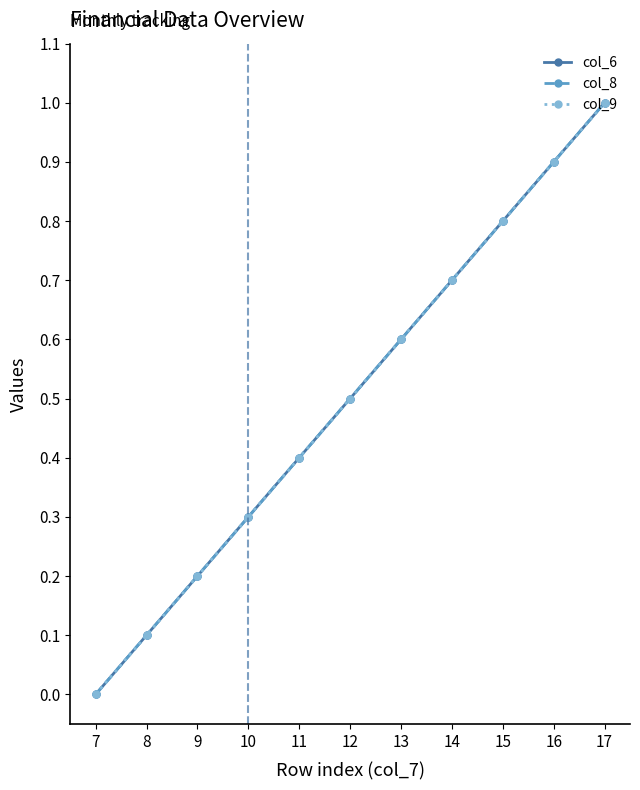

Rank the series by their maximum value, from lowest to highest.

col_6, col_8, col_9